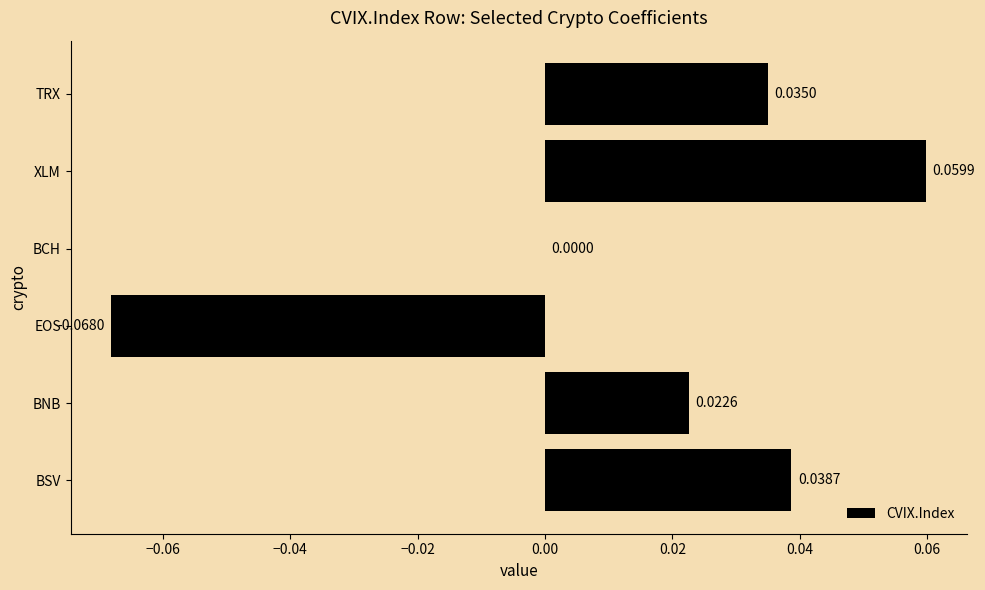

At which category does the chart reach its peak across all series?

XLM